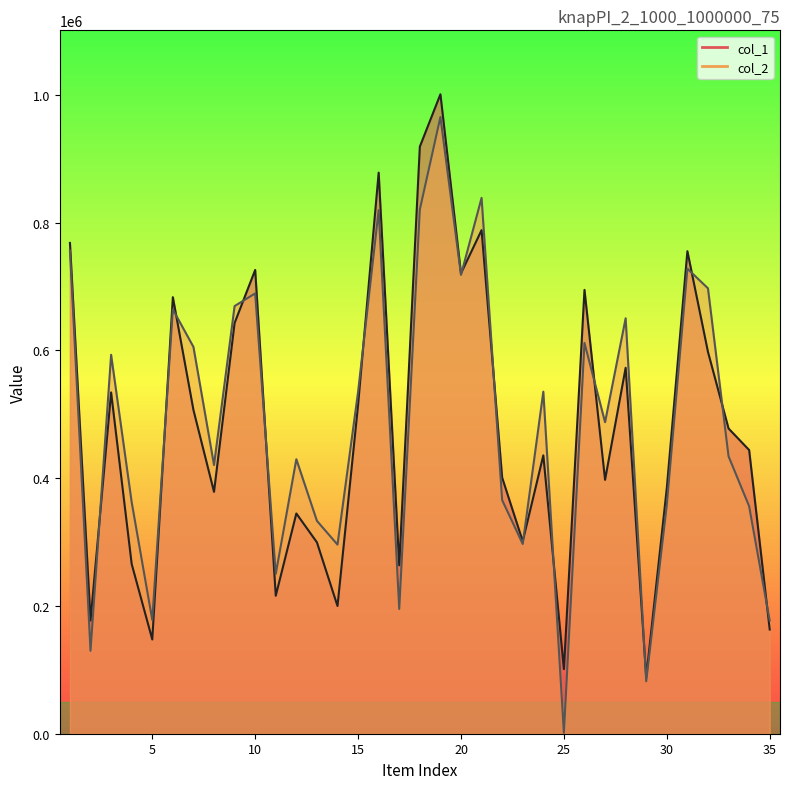

What is the sum of all col_1 values?

16792900